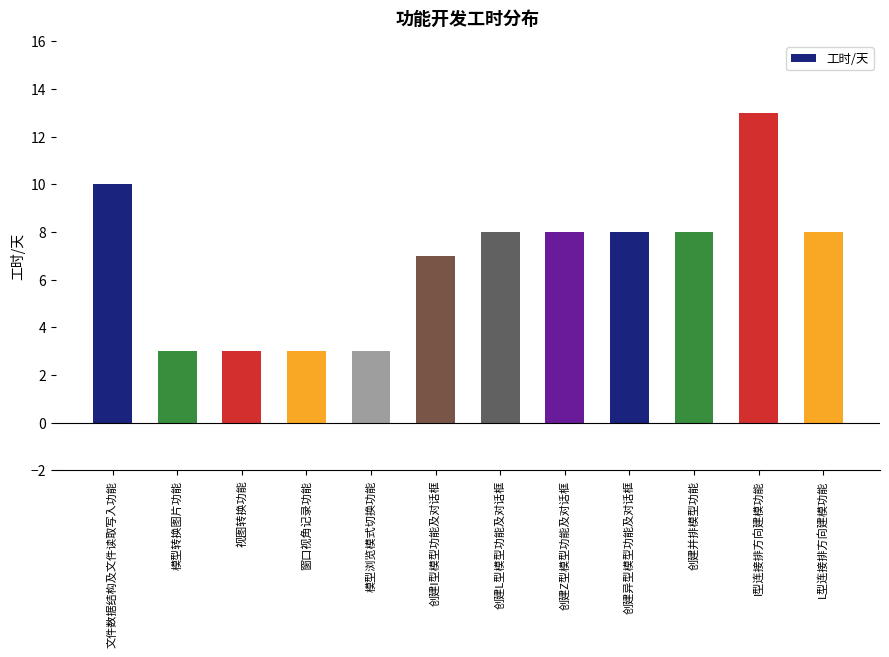

Reading left to right, list all the values displayed in this chart.

10	3	3	3	3	7	8	8	8	8	13	8